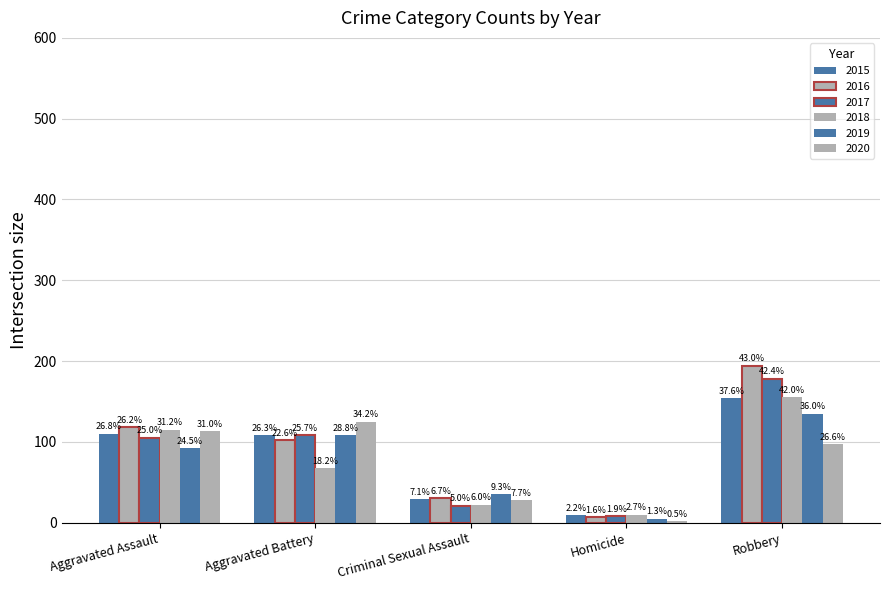

Between Aggravated Battery and Robbery, which series saw the biggest shift?

2016